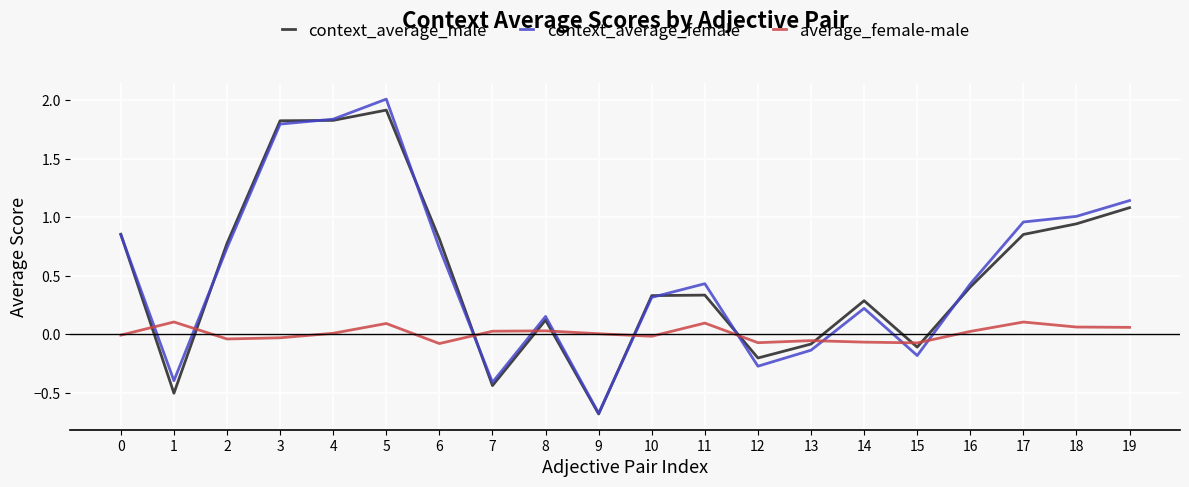

True or false: context_average_male has a value of 1.8 at 4.

True